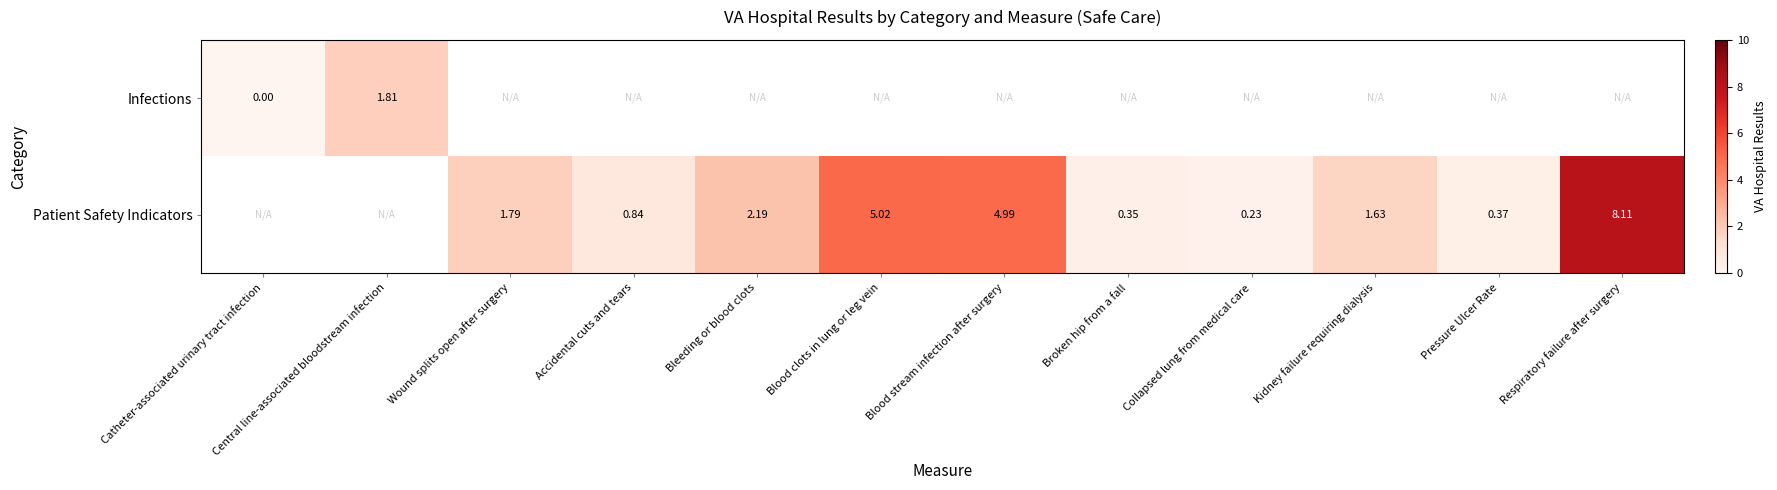

Which has a higher value, Catheter-associated urinary tract infection or Respiratory failure after surgery?

Respiratory failure after surgery